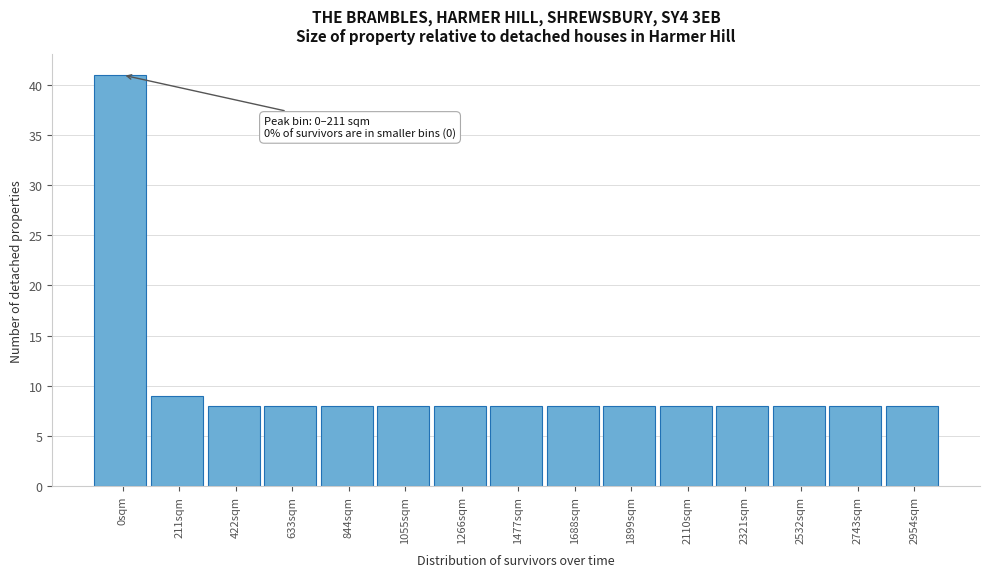

Reading left to right, transcribe all the data shown in this chart.

0sqm=41	211sqm=9	422sqm=8	633sqm=8	844sqm=8	1055sqm=8	1266sqm=8	1477sqm=8	1688sqm=8	1899sqm=8	2110sqm=8	2321sqm=8	2532sqm=8	2743sqm=8	2954sqm=8